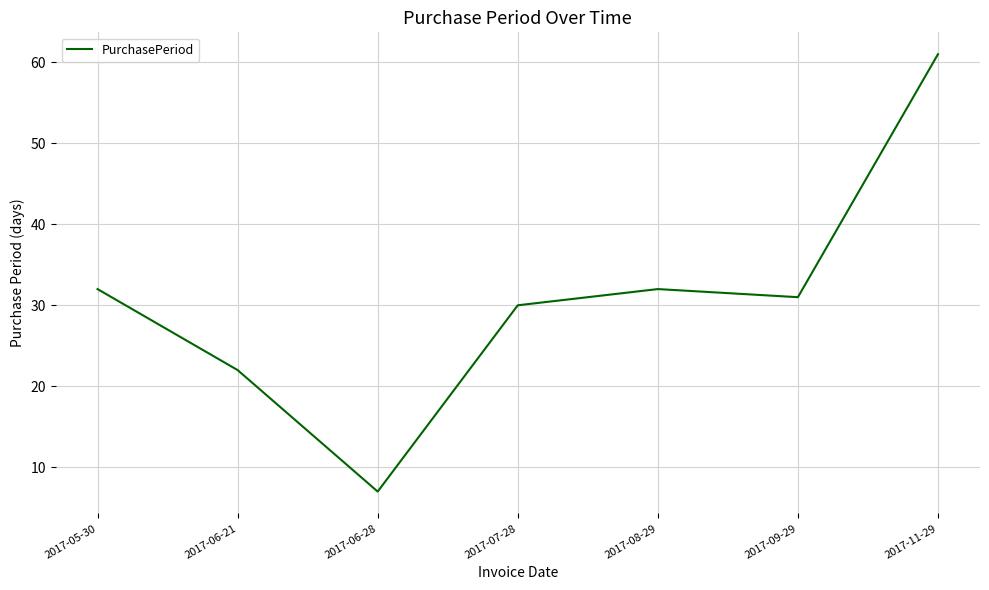

Read the value at 2017-06-21, to the nearest 5.

20